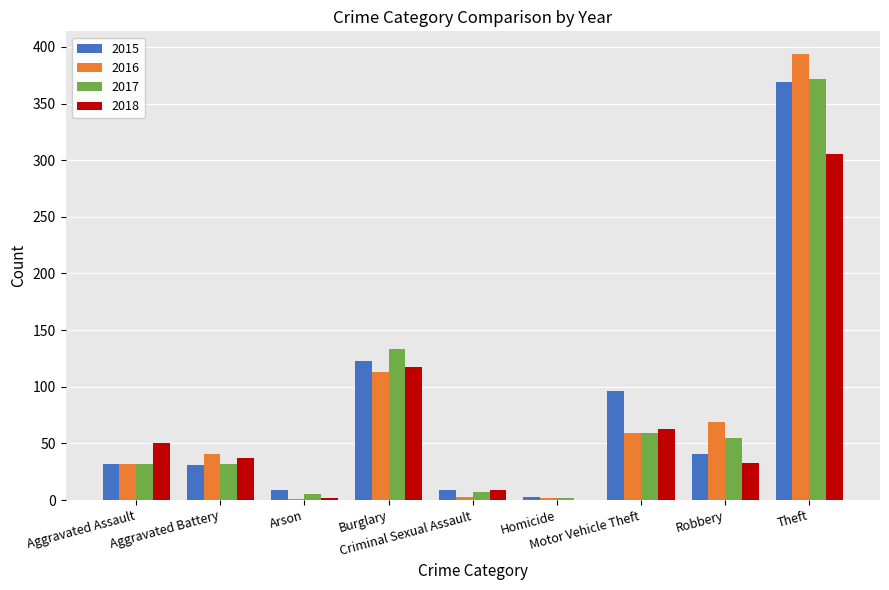

What is the average value of the 2016 series?

79